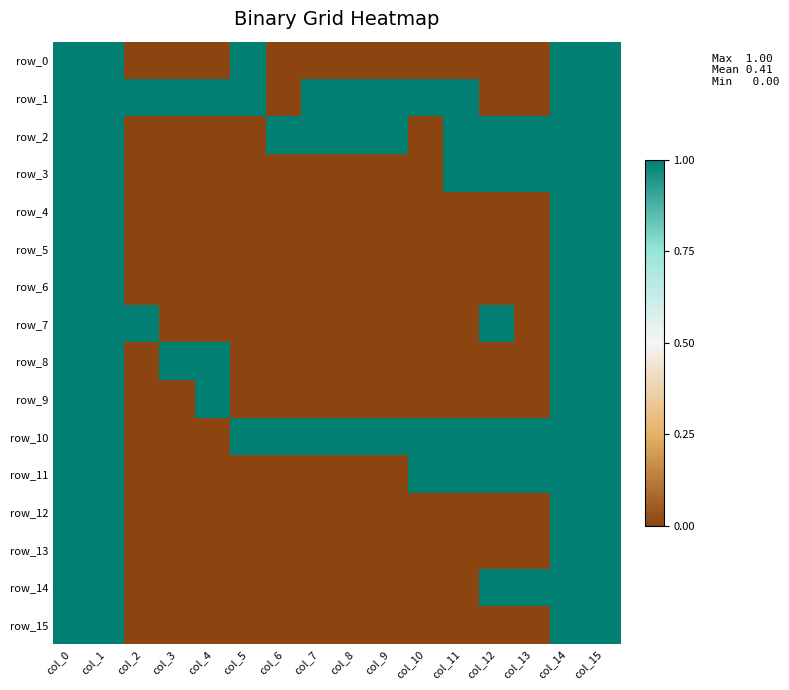

How many distinct data groups are displayed?

16